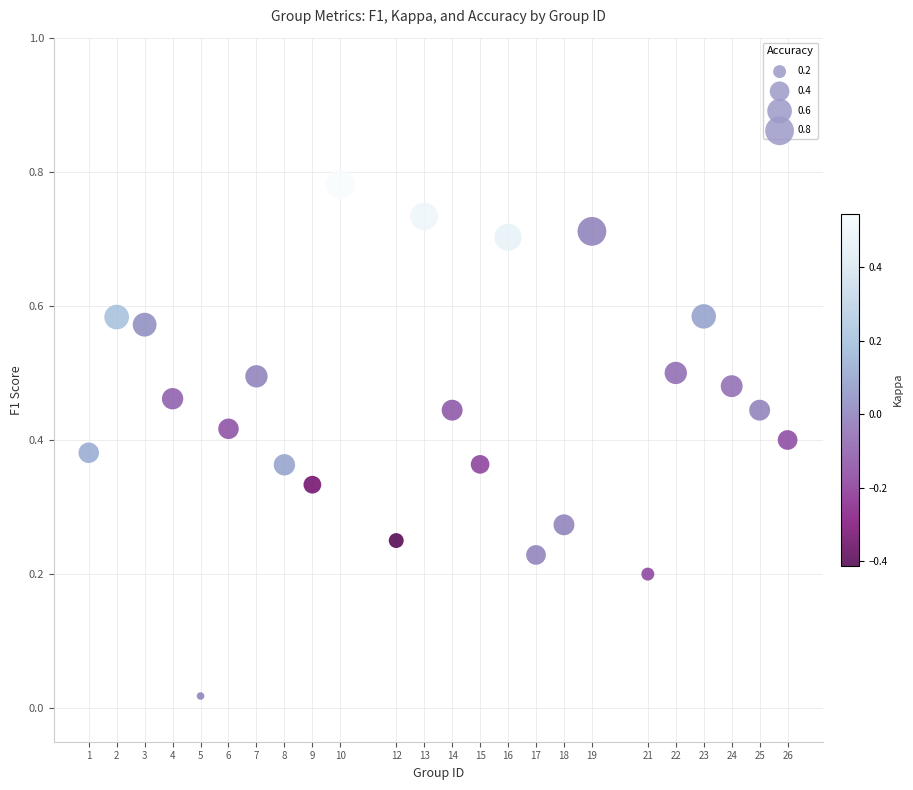

What is the range of X values (max minus min)?

25.0